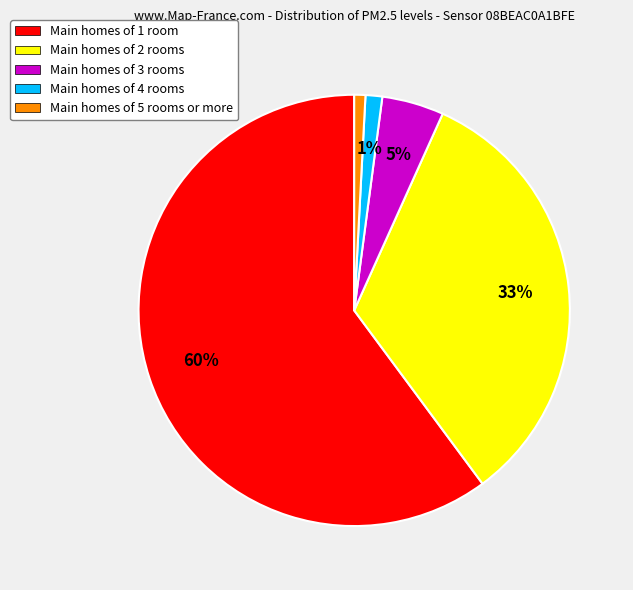

Combined, do Main homes of 2 rooms and Main homes of 5 rooms or more account for over 50%?

No